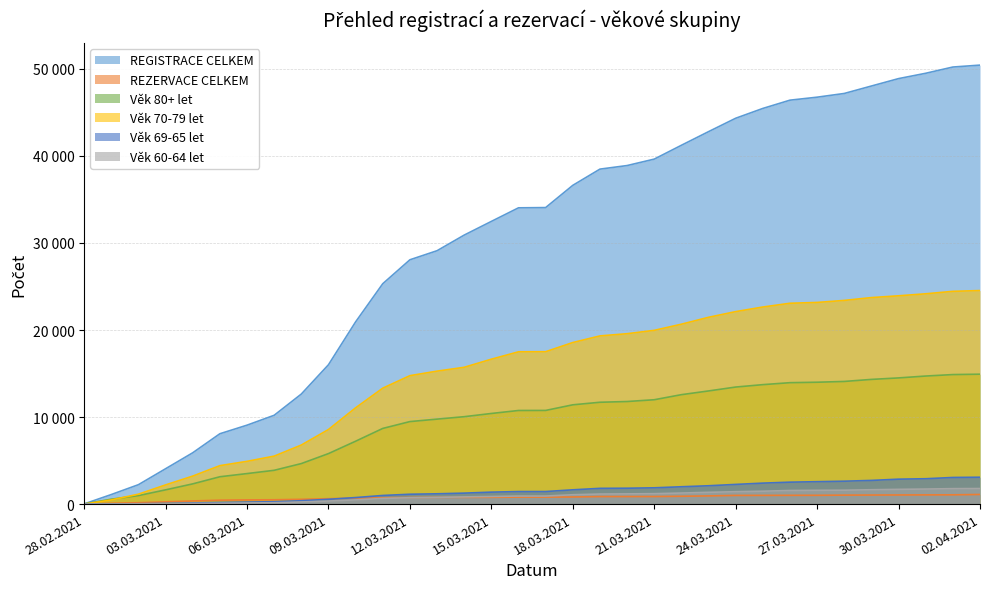

Reading left to right, transcribe all the data shown in this chart.

REGISTRACE CELKEM: 21	1096	2229	4060	5894	8081	9066	10202	12641	16008	20933	25317	28067	29109	30904	32476	34037	34066	36619	38483	38893	39632	41222	42788	44327	45454	46405	46748	47175	48030	48882	49494	50212	50433
REZERVACE CELKEM: 12	98	157	259	360	450	482	495	549	621	681	725	756	770	772	776	802	802	818	864	866	868	899	941	995	999	1007	1009	1030	1040	1048	1057	1064	1105
Věk 80+ let: 18	562	974	1635	2322	3140	3505	3881	4654	5800	7223	8692	9478	9761	10041	10410	10753	10760	11405	11699	11783	11988	12570	12998	13446	13722	13948	14000	14090	14324	14495	14711	14879	14923
Věk 70-79 let: 3	476	1139	2203	3215	4416	4911	5510	6783	8567	11058	13317	14755	15274	15716	16645	17495	17506	18560	19321	19575	19960	20666	21459	22112	22640	23073	23166	23399	23724	23929	24160	24442	24533
Věk 69-65 let: 0	20	39	78	134	186	231	273	386	549	751	990	1131	1182	1259	1373	1439	1442	1639	1808	1823	1870	1990	2106	2260	2408	2519	2573	2630	2718	2863	2912	3058	3085
Věk 60-64 let: 0	10	28	49	76	99	128	157	244	349	482	648	733	772	828	872	926	927	1074	1154	1173	1197	1269	1351	1422	1480	1562	1583	1596	1649	1695	1728	1774	1786